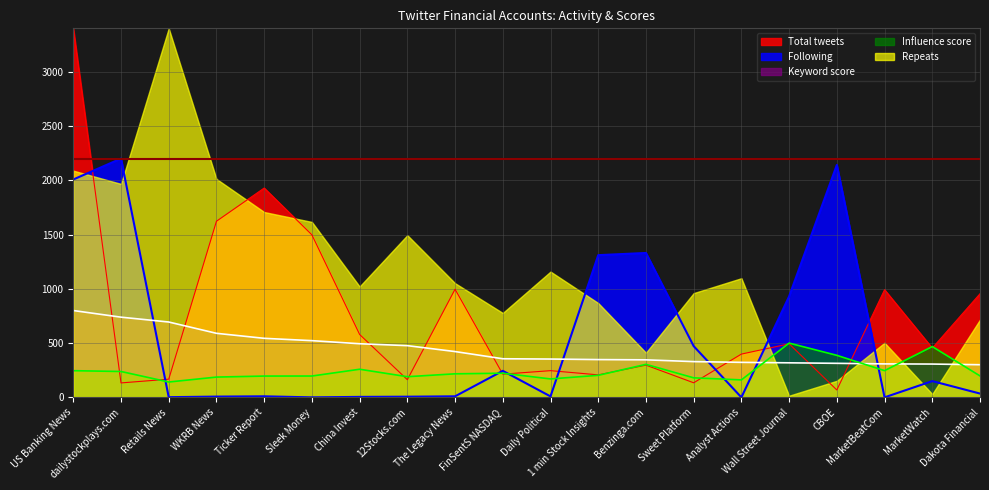

What is the maximum value shown in the chart?

3400.0